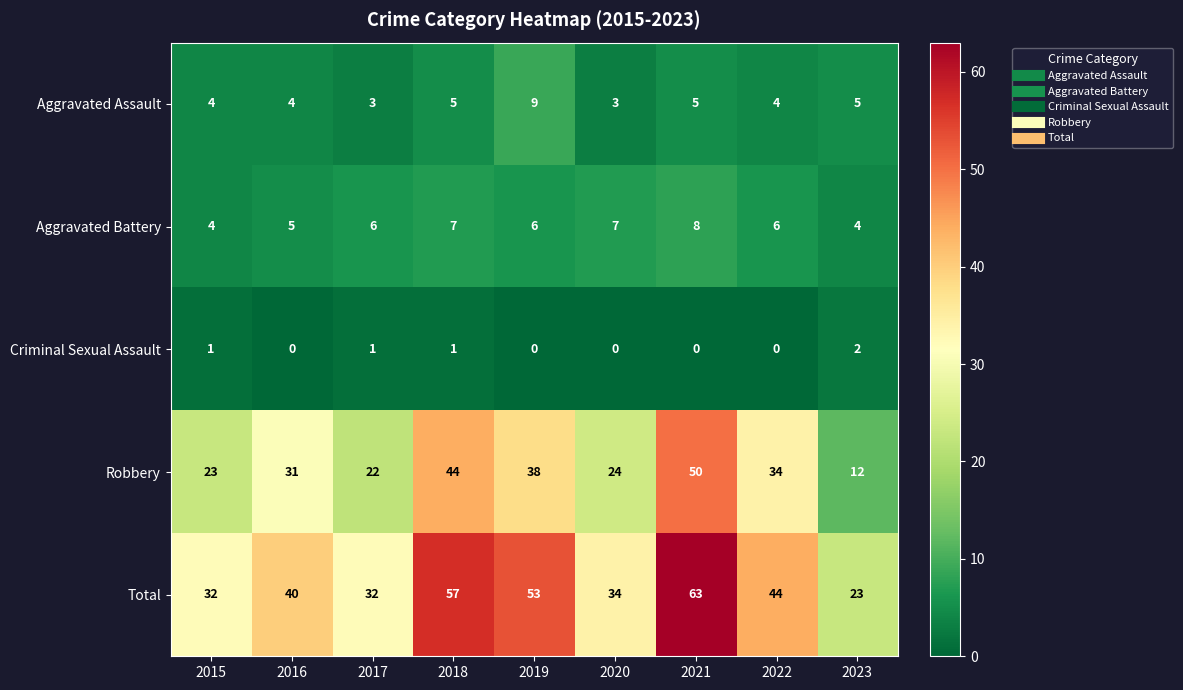

Is the value of Robbery at 2018 greater than the value of Aggravated Assault at 2020?

Yes